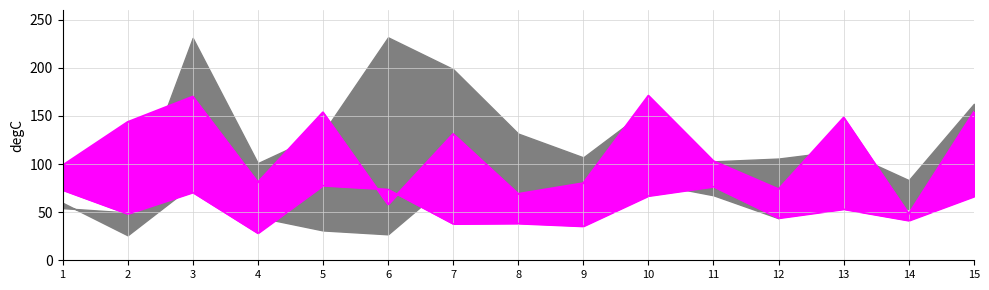

The value of EC_0.38 at 3 is 70.5. True or false?

True